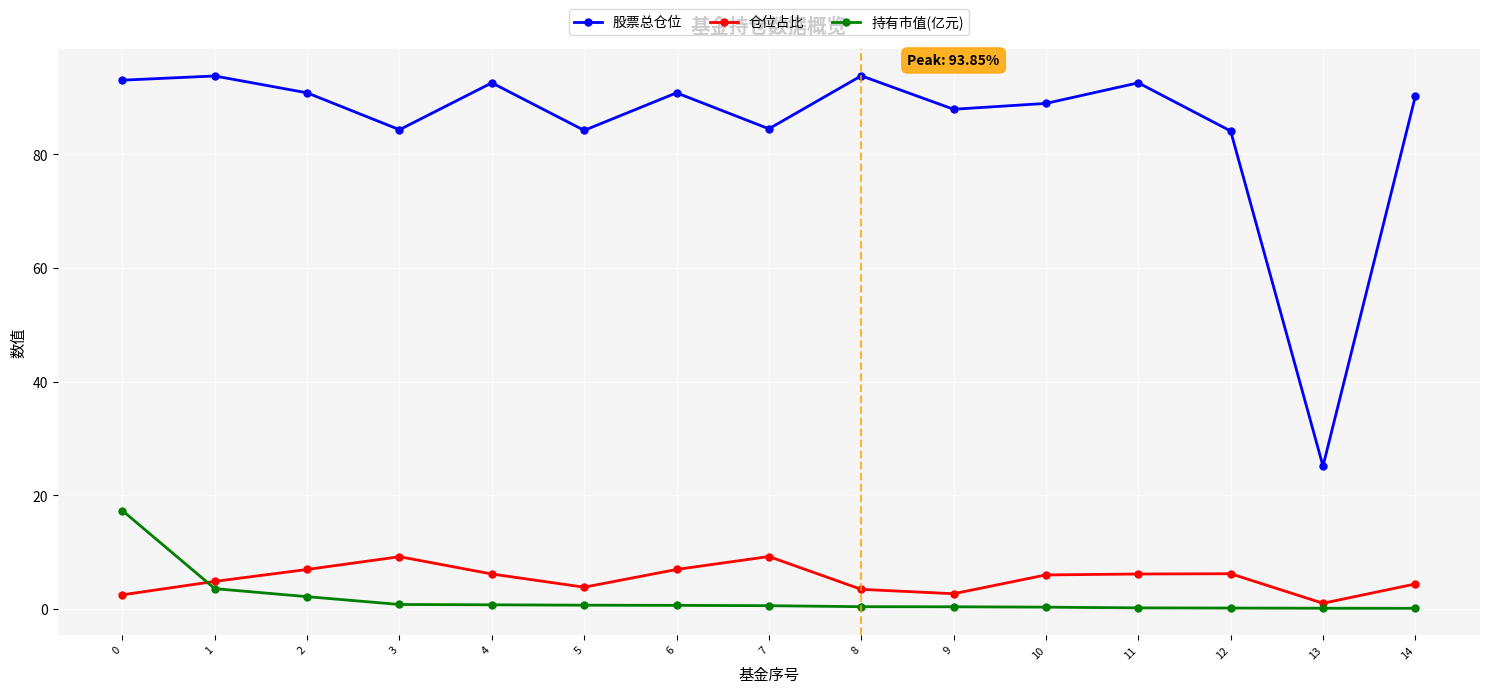

True or false: 持有市值(亿元) and 仓位占比 intersect in this chart.

True